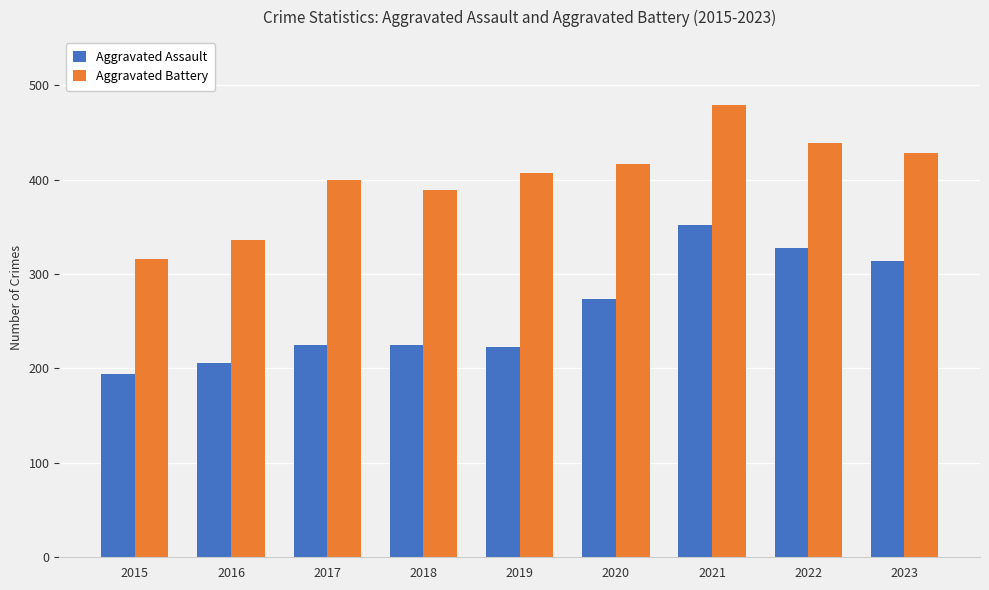

At 2015, list the series in order from largest to smallest.

Aggravated Battery, Aggravated Assault